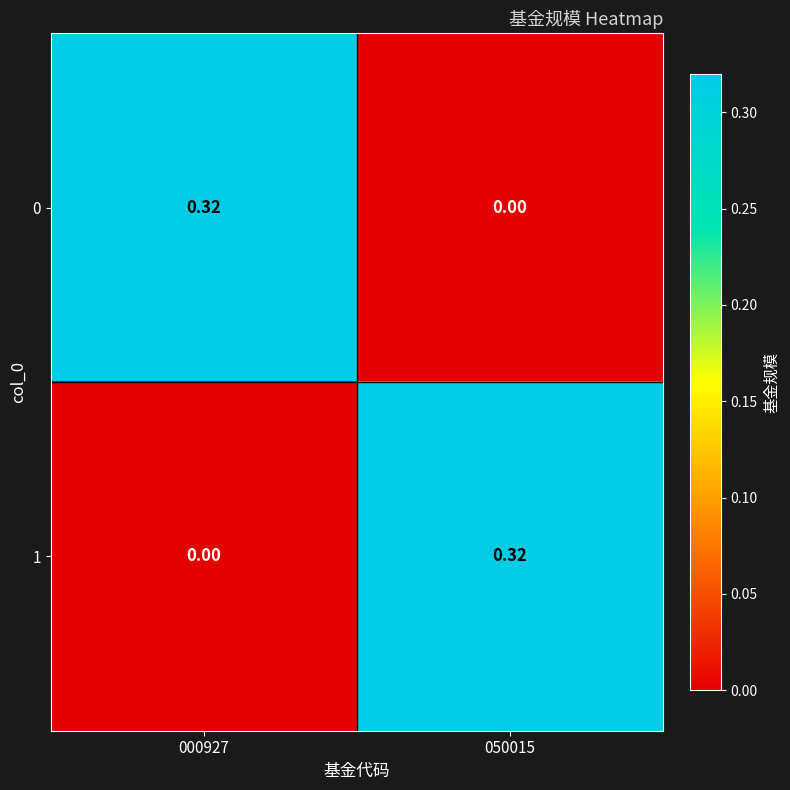

Is the value of 1 at 000927 greater than the value of 0 at 000927?

No